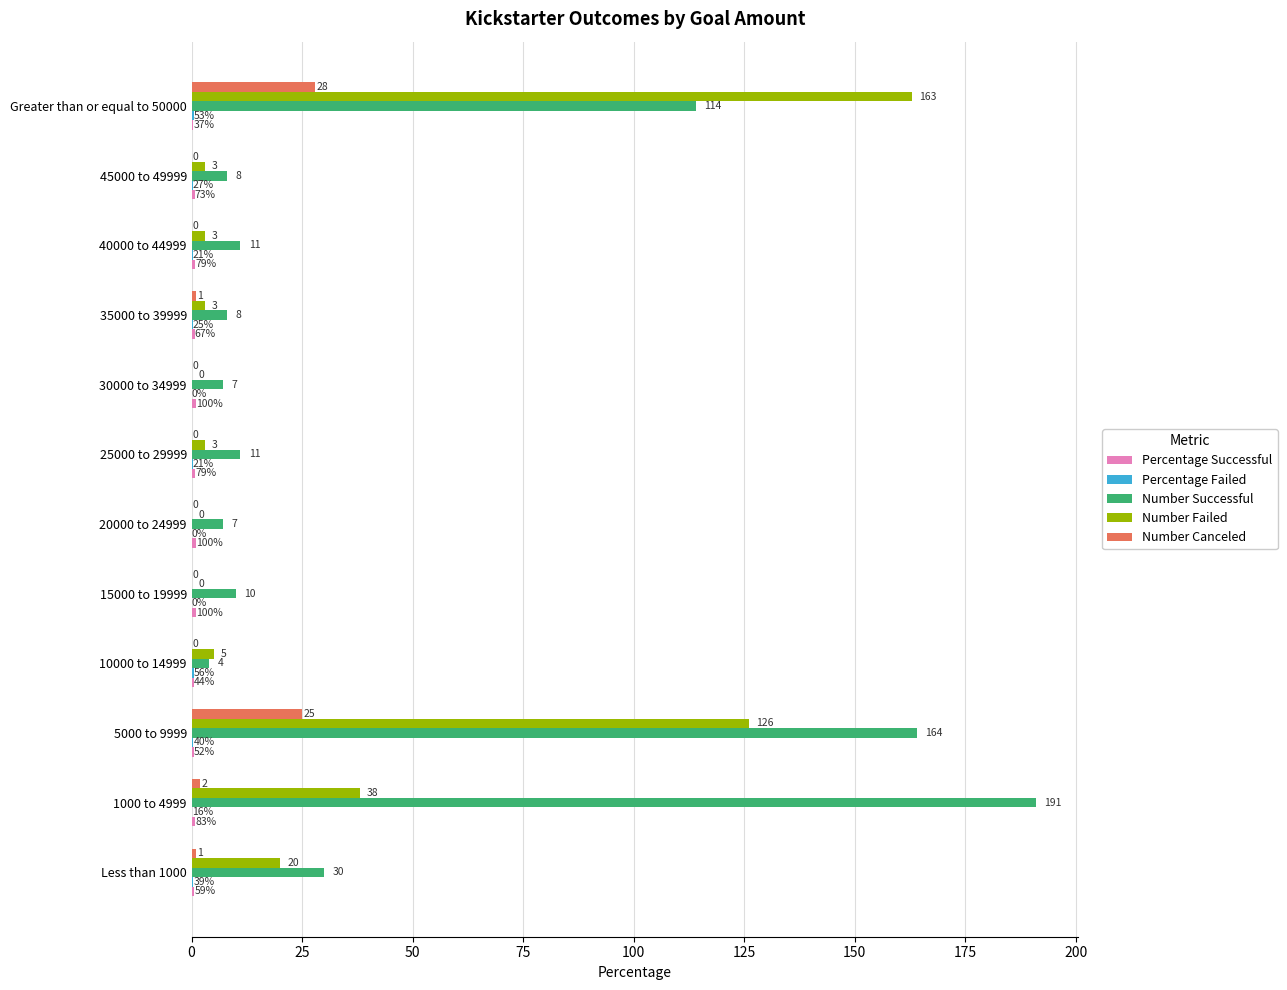

True or false: Number Canceled has a value of 1.0 at 35000 to 39999.

True